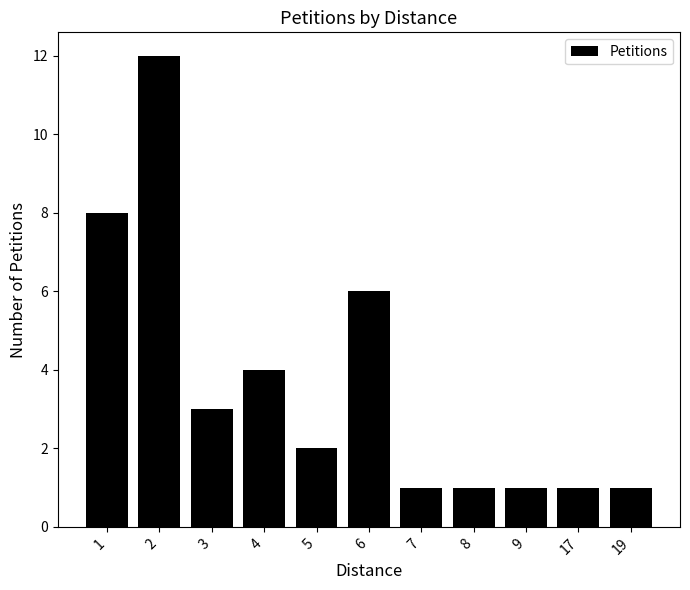

The chart shows a value of 2 at 1. True or false?

False